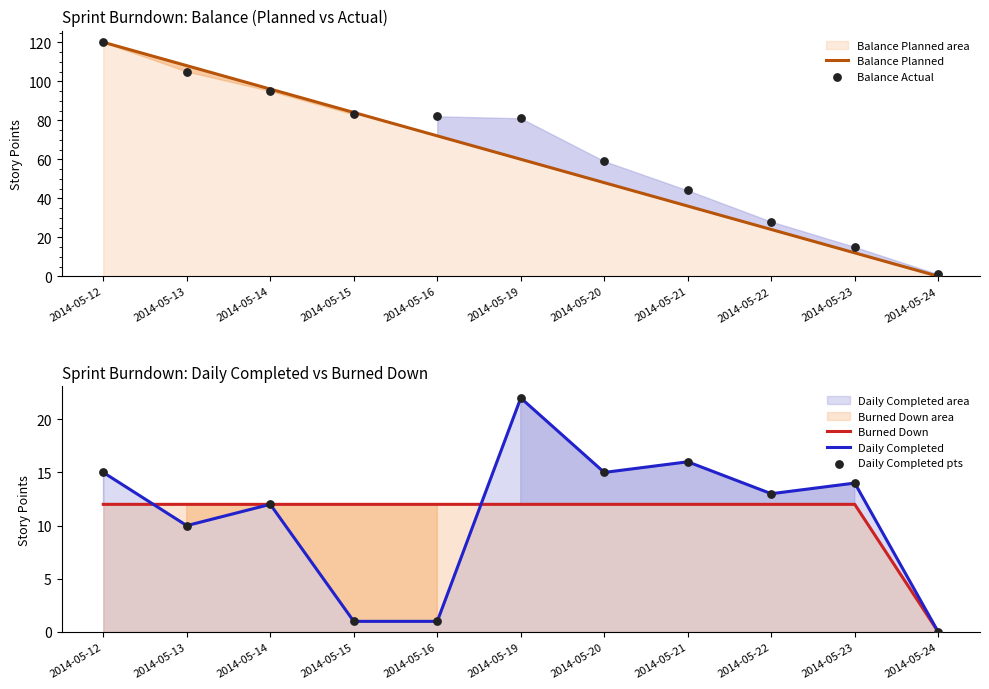

Which series contains the lowest Y value?

Balance Planned